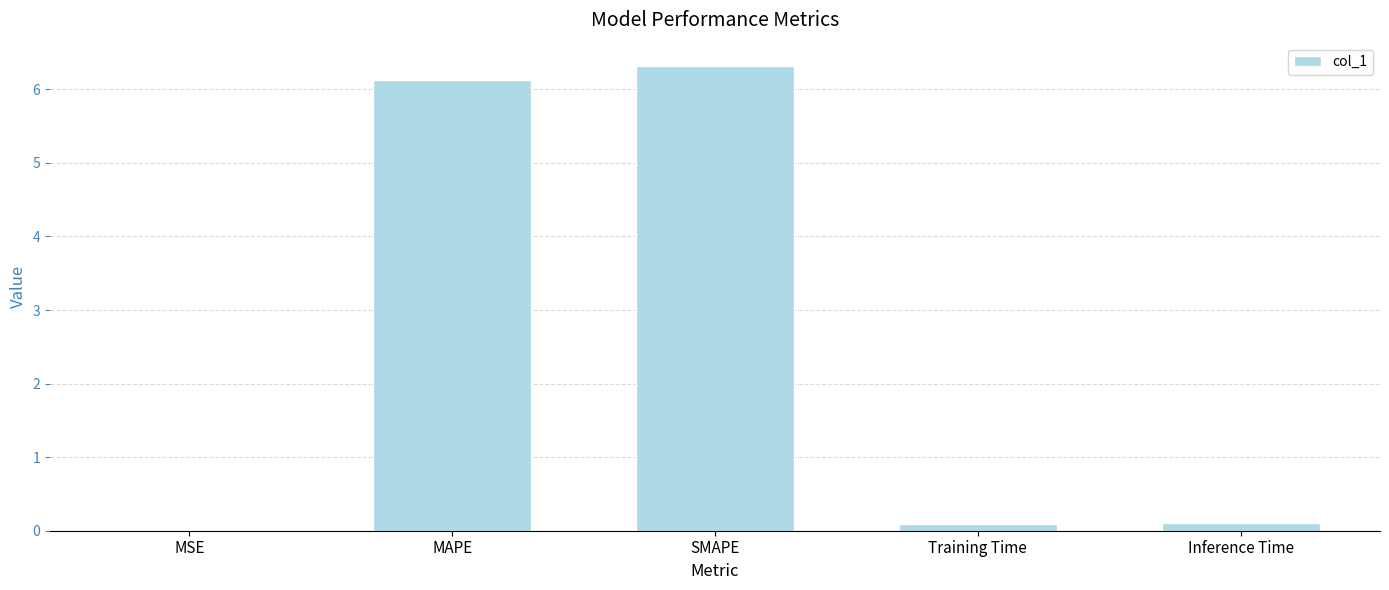

What value does the data have at SMAPE?

6.3